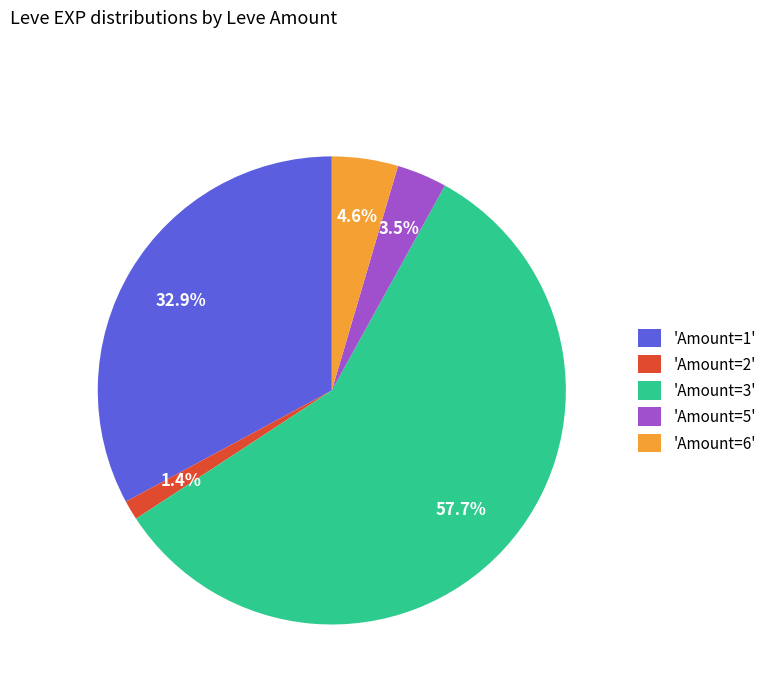

What portion of the pie excludes 'Amount=2'?

98.6%